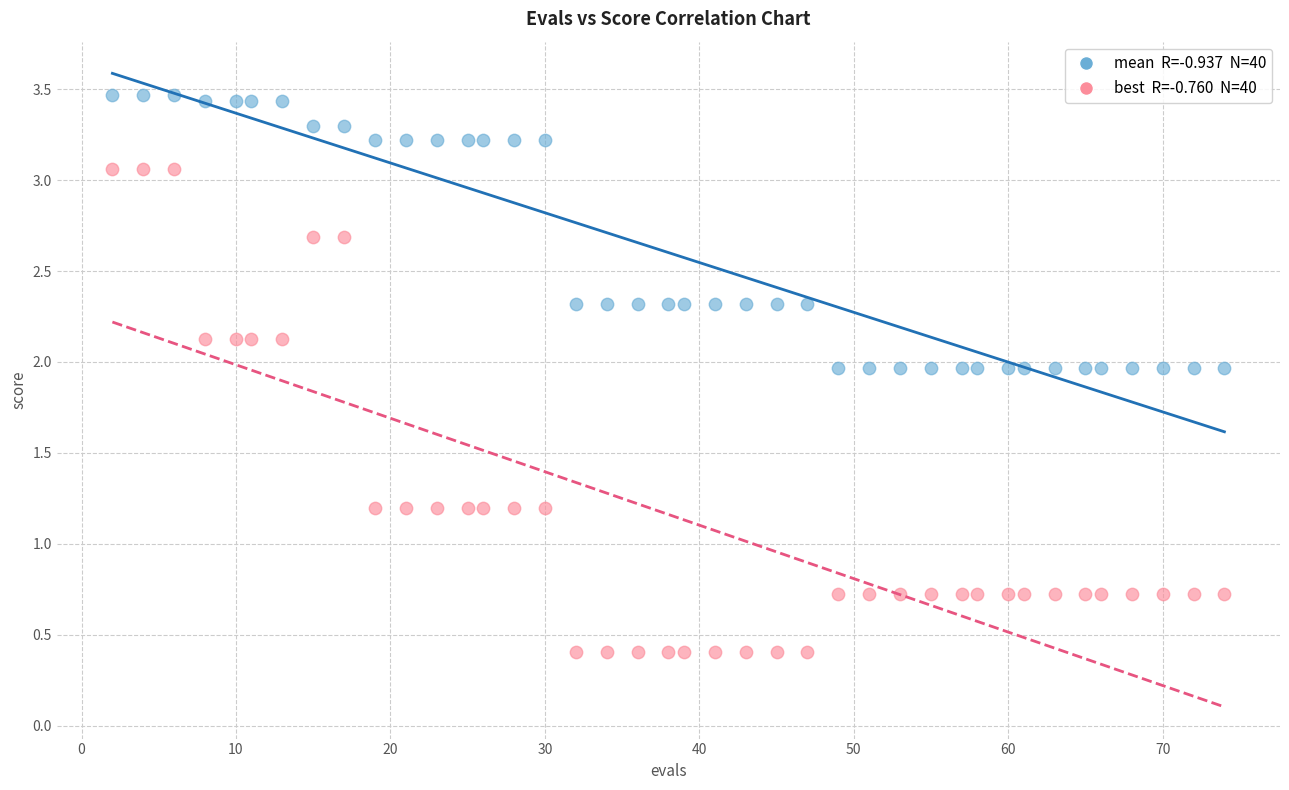

Across all data points, what is the range of Y values (max minus min)?

3.1